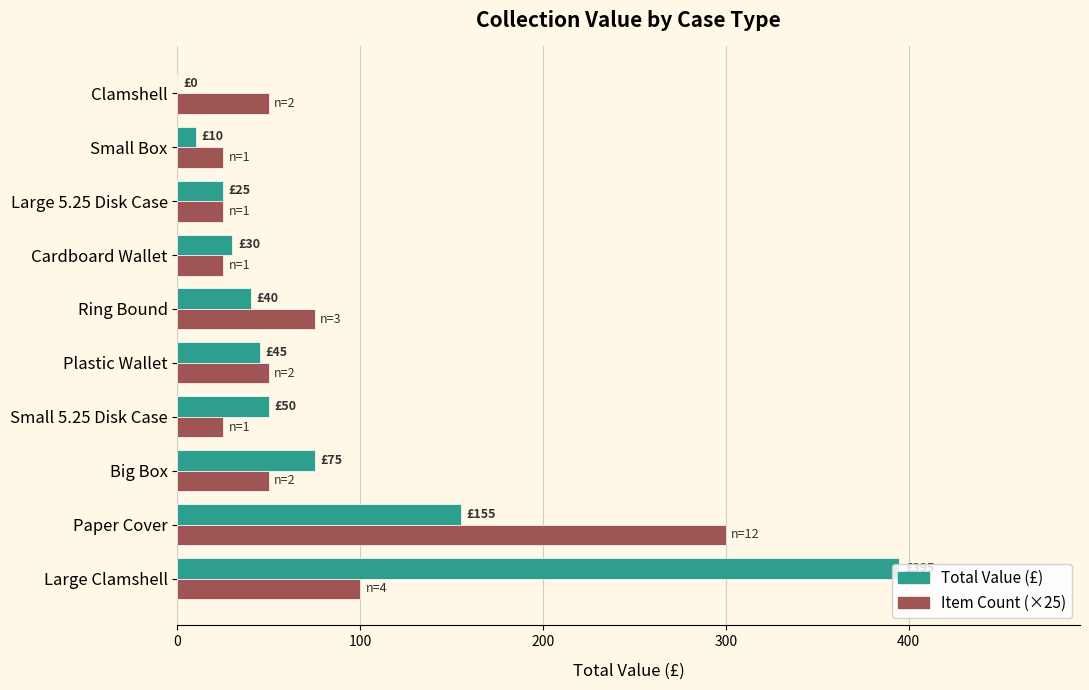

The value of Item Count (×25) at Clamshell is 71. True or false?

False